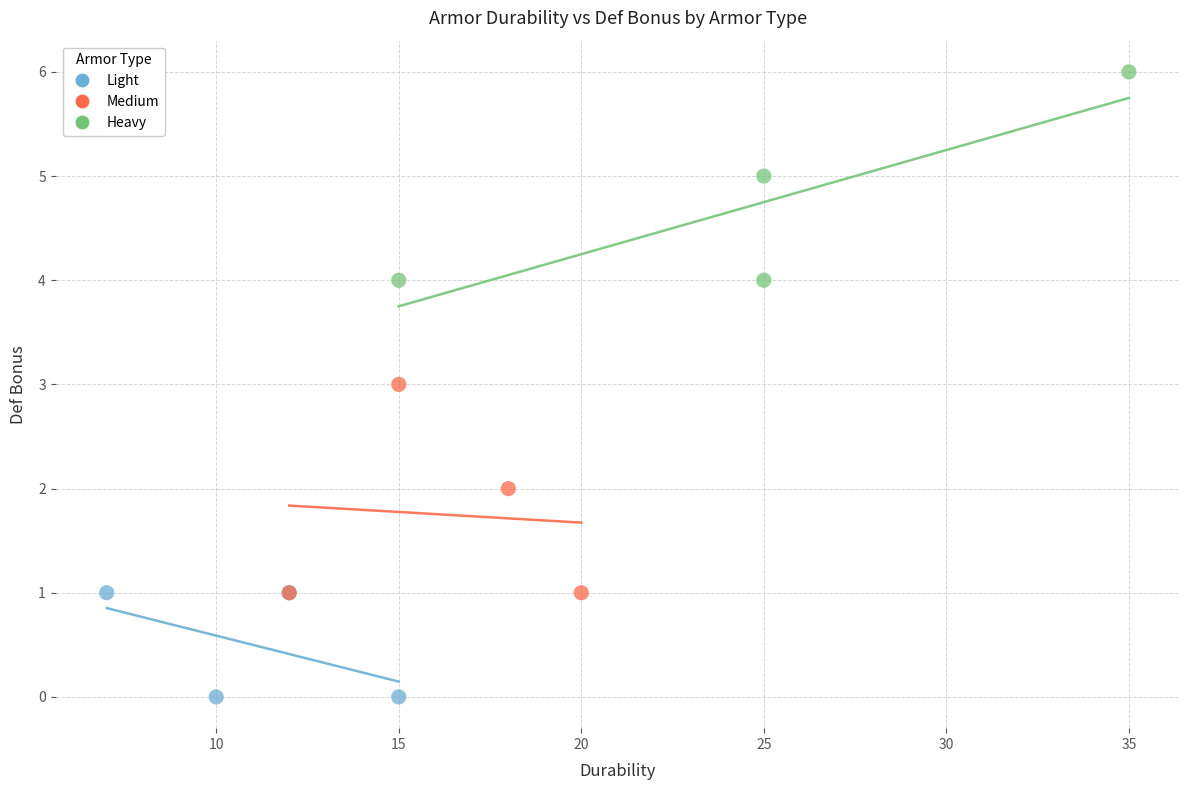

Which series reaches the maximum Y coordinate?

Heavy